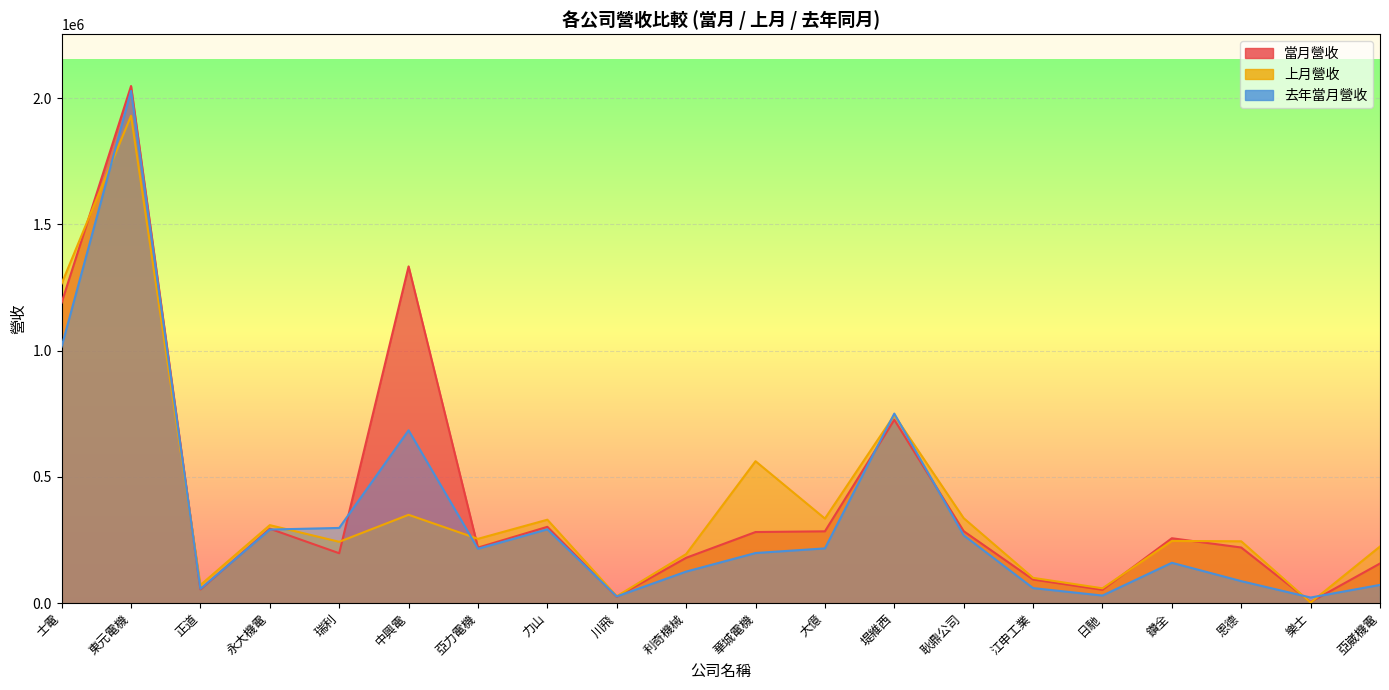

The value of 當月營收 at 華城電機 is 128897. True or false?

False